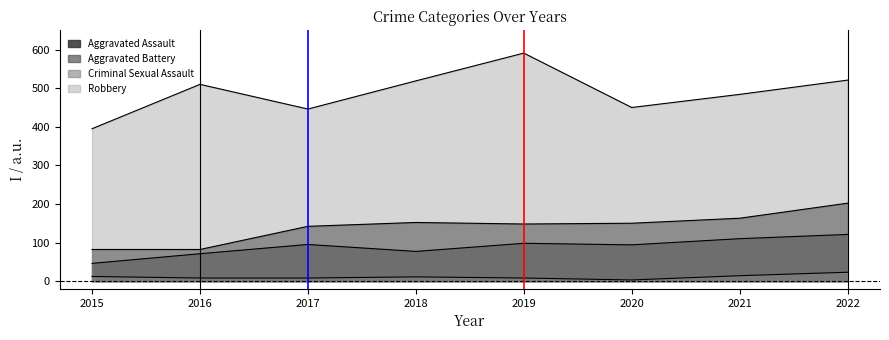

Between 2015 and 2016, which series saw the biggest shift?

Robbery